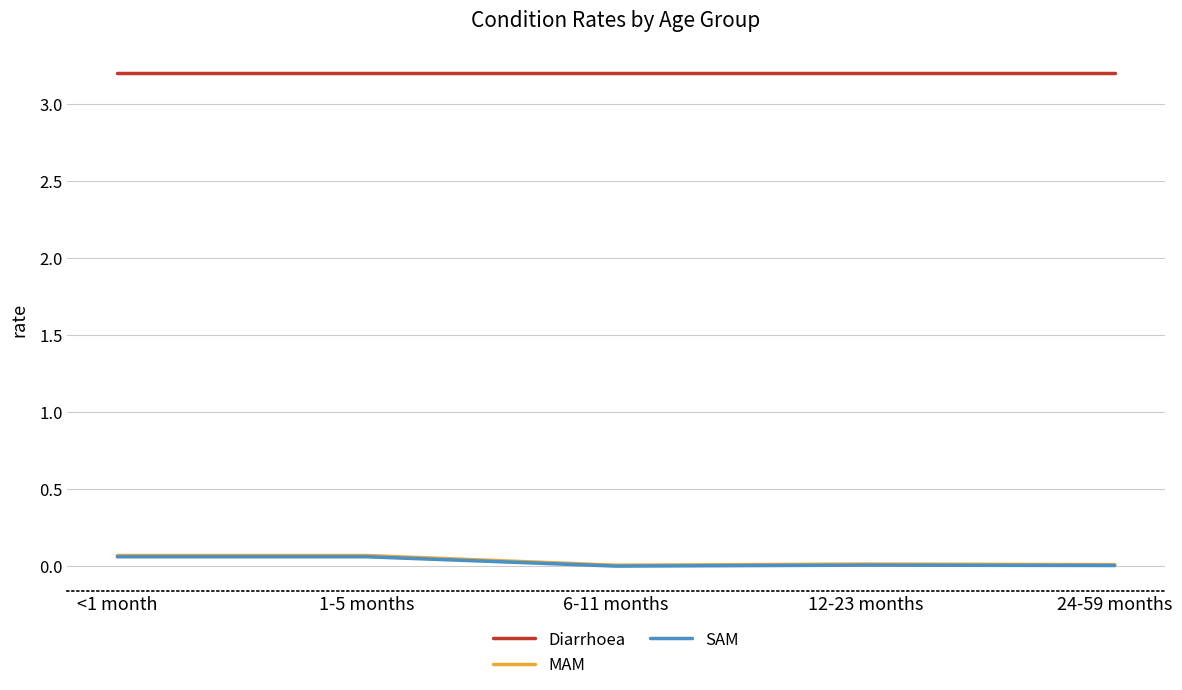

The value of Diarrhoea at 1-5 months is 3.2. True or false?

True